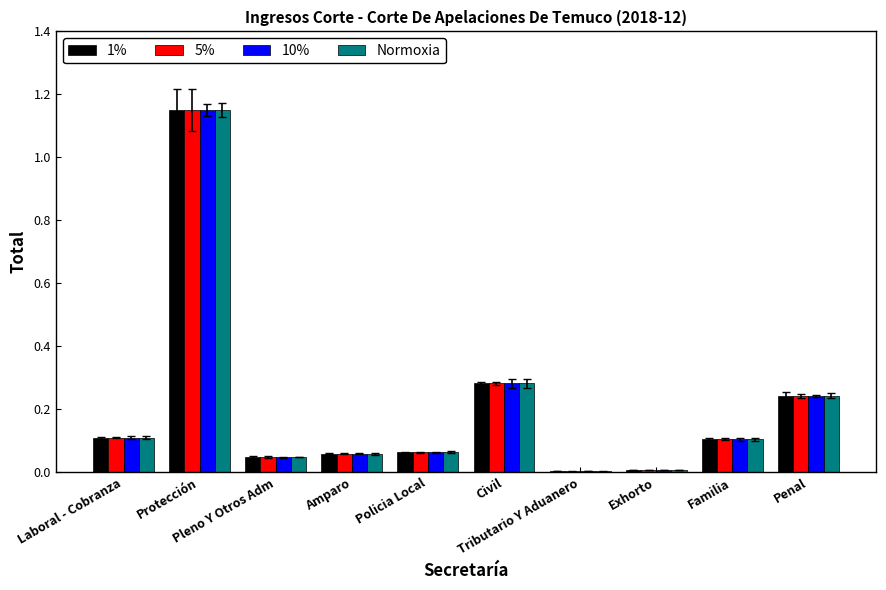

What is the sum of all 5% values?

2.1